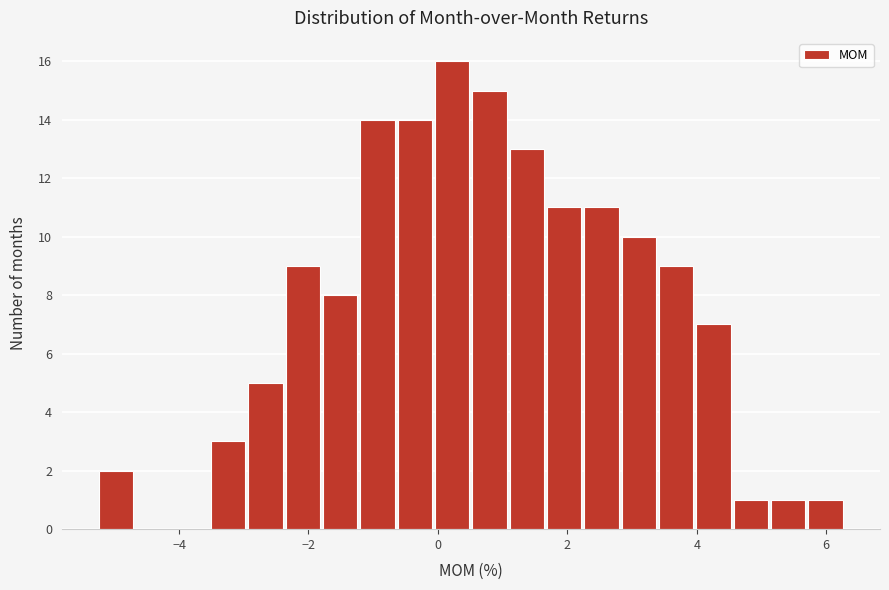

Around what value on the x-axis is the tallest bar? Give the approximate position of its centre, as read against the axis.

0.2